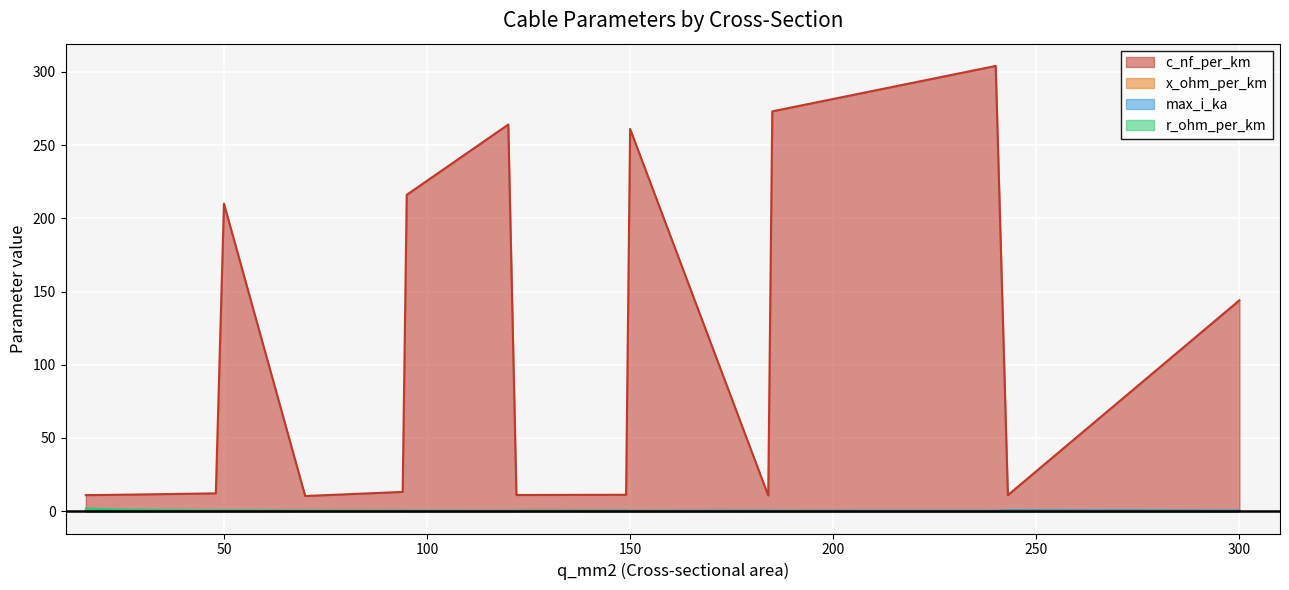

After their last crossing, which series has the higher values: max_i_ka or x_ohm_per_km?

max_i_ka